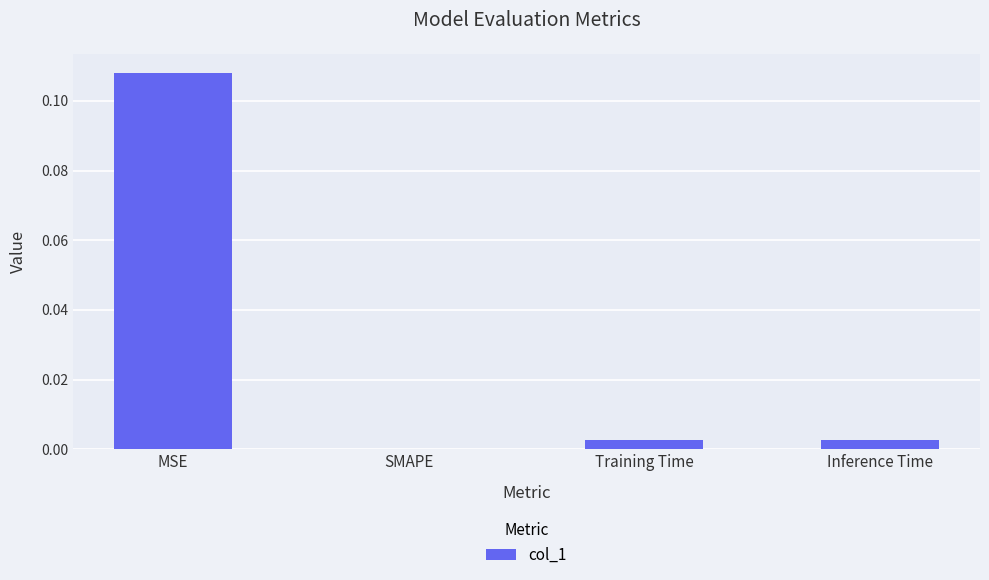

At which category does the chart reach its peak across all series?

MSE